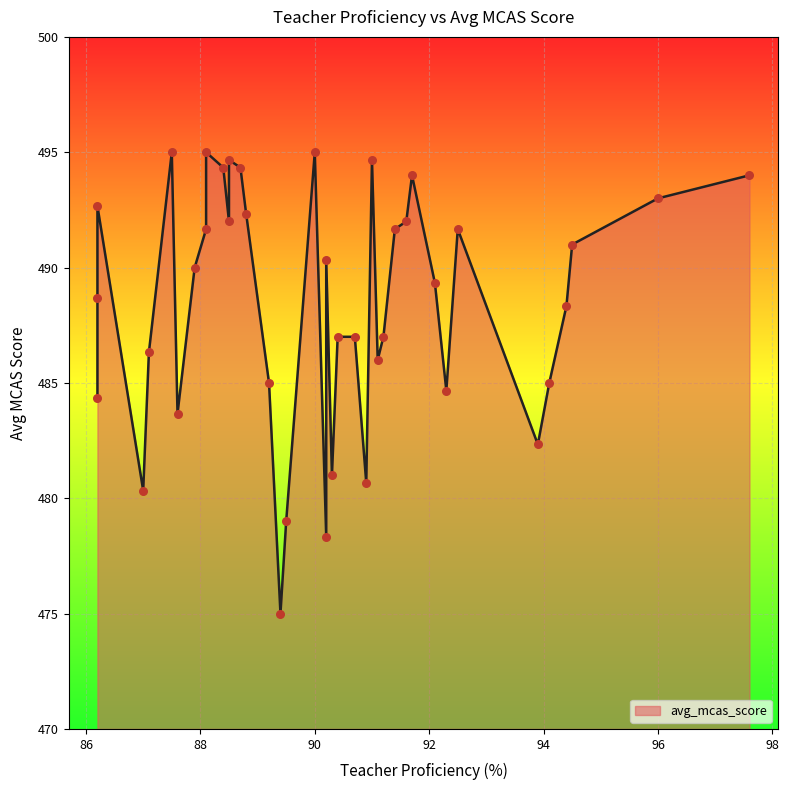

Between 35 and 26, which is larger?

26